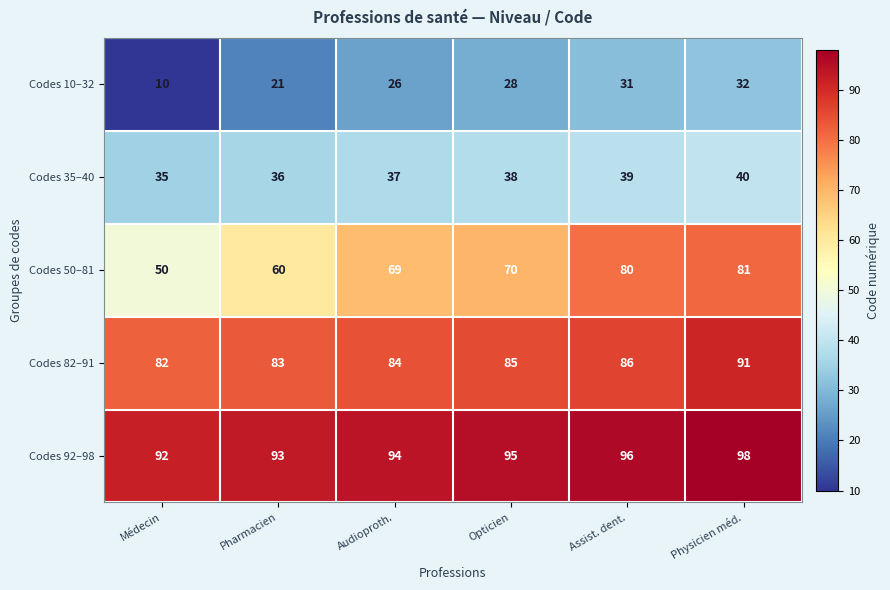

Which series has the largest range (max minus min)?

Codes 50–81